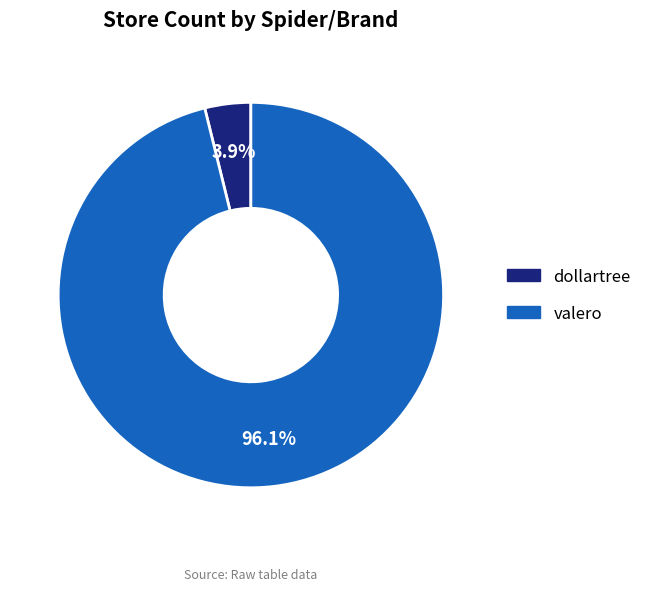

To the nearest percent, what percentage of the pie is dollartree?

4%